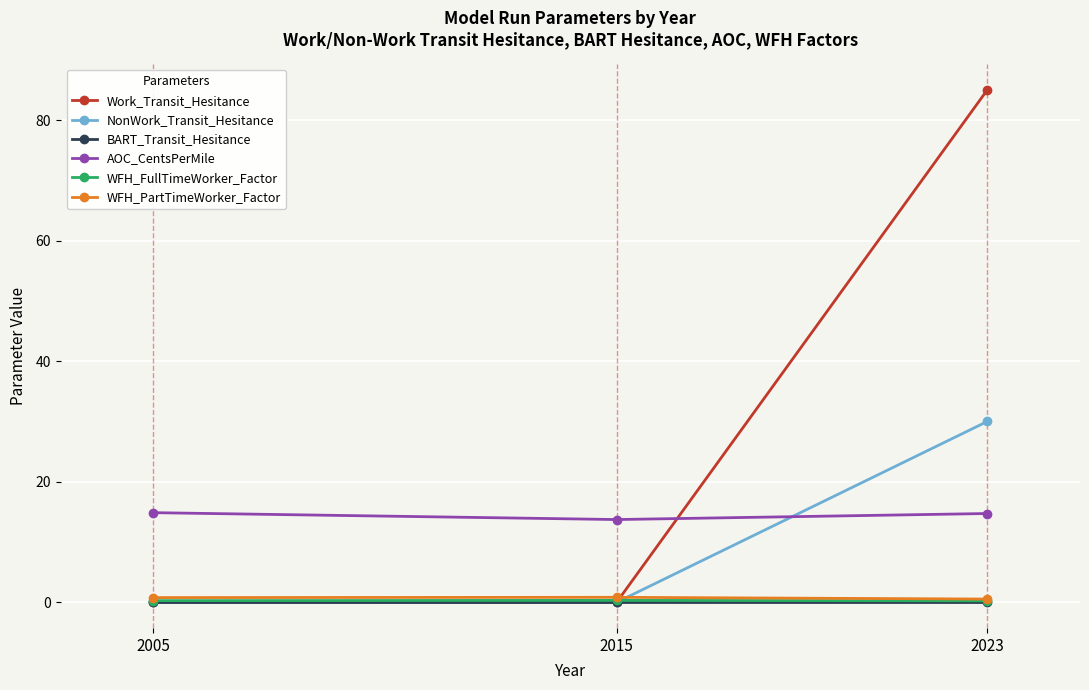

What is the total value across all series at 2005?

15.9